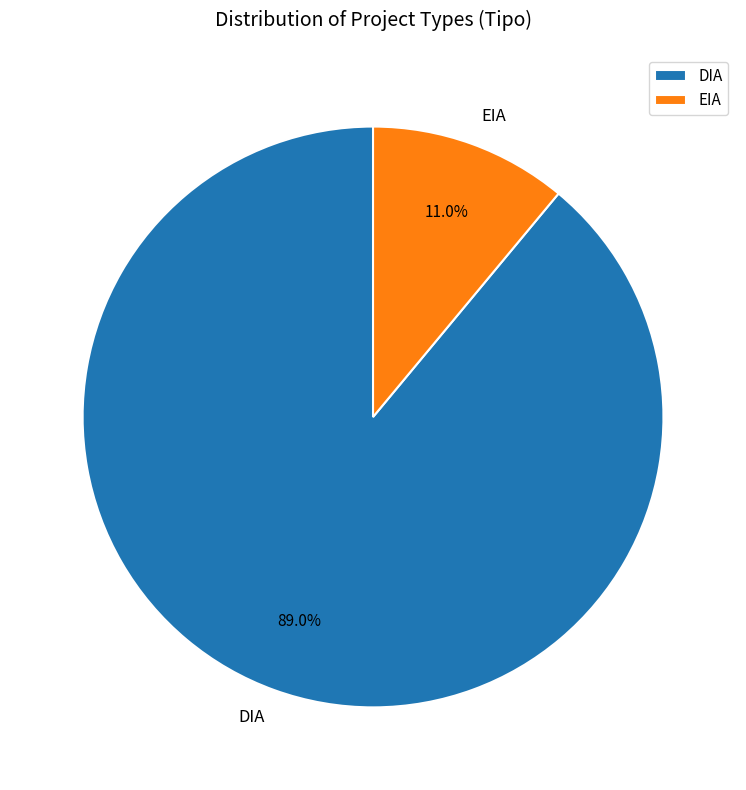

To the nearest percent, what portion does EIA represent?

11%